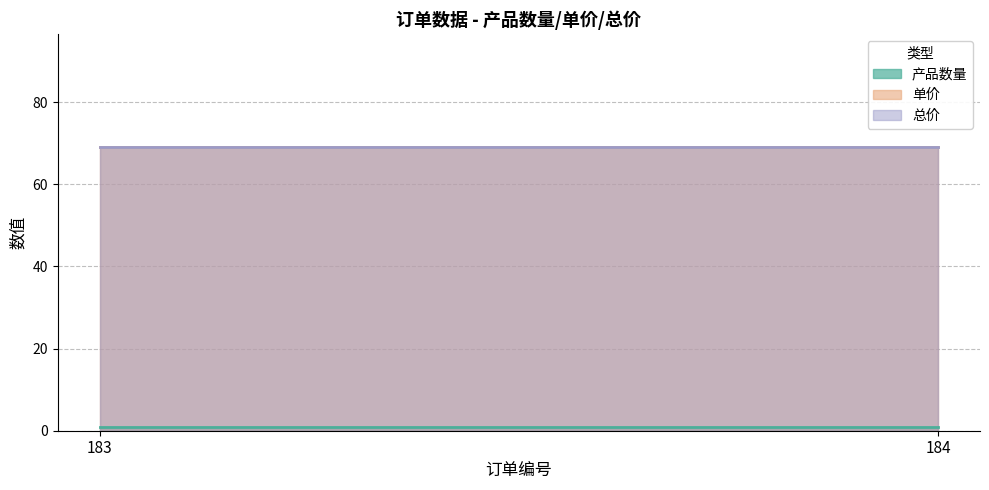

Does the chart have visible grid lines?

Yes